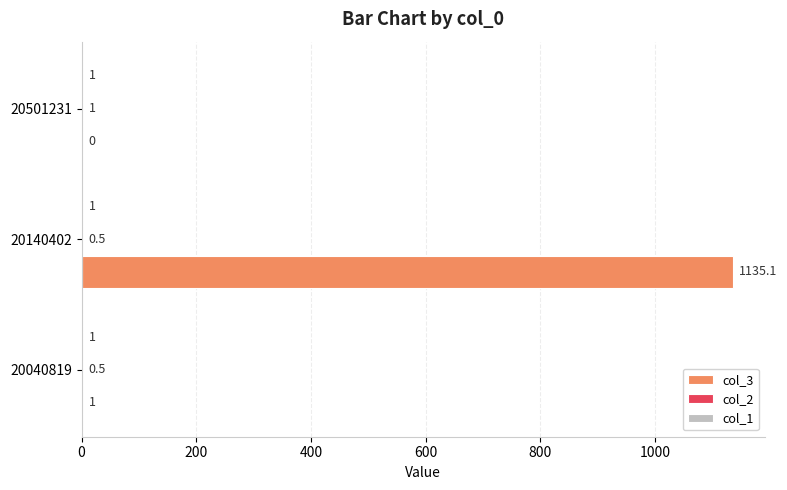

At which label is col_3 closest to 567?

20040819